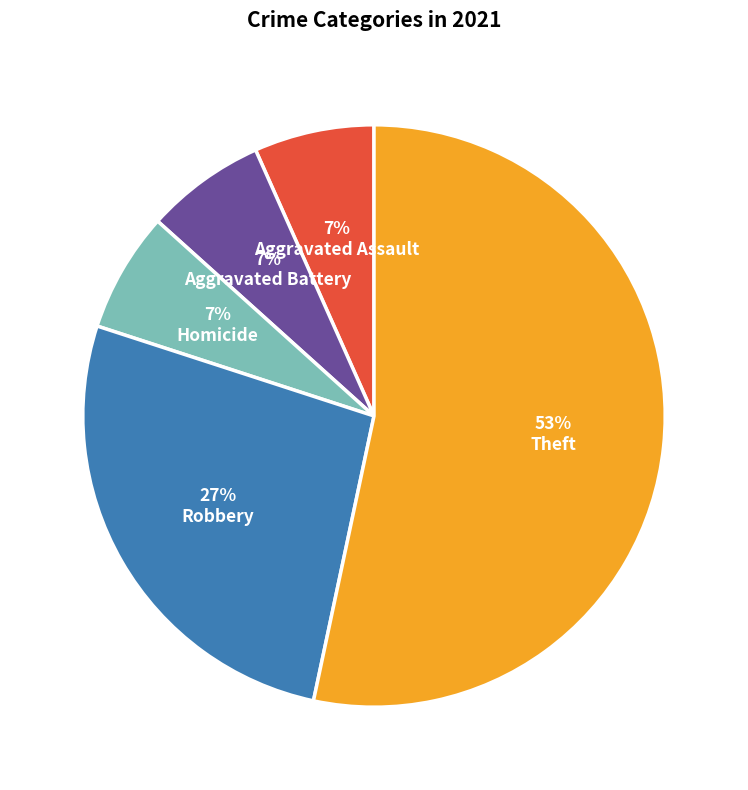

To the nearest percent, what is the average slice percentage?

20%